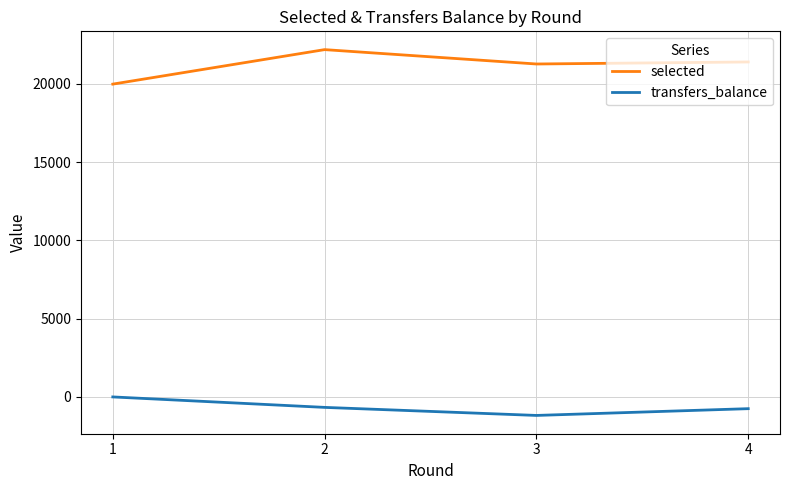

What is the difference between the maximum and minimum values in the transfers_balance series?

1182